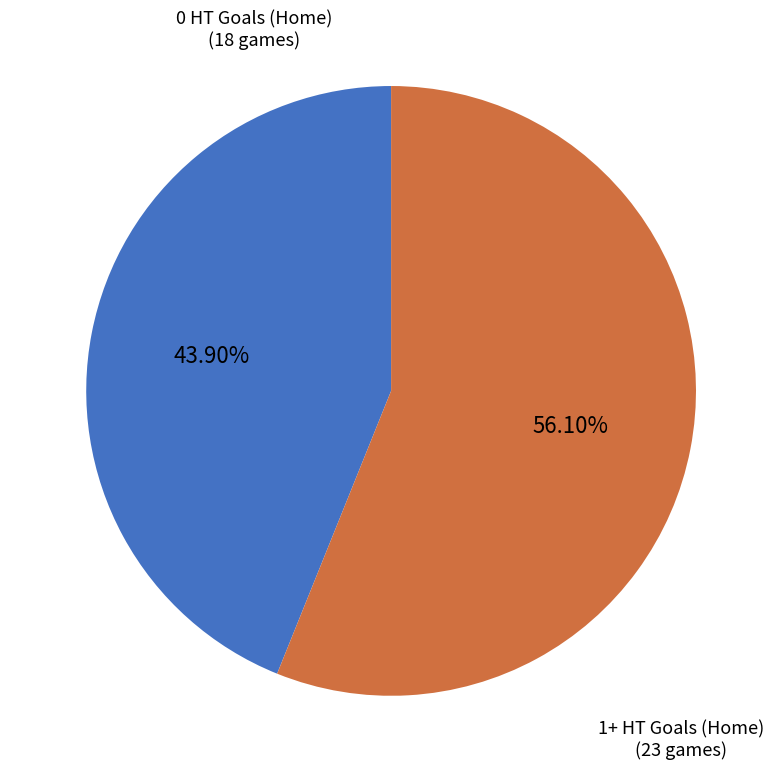

Is there a majority slice in this chart?

Yes